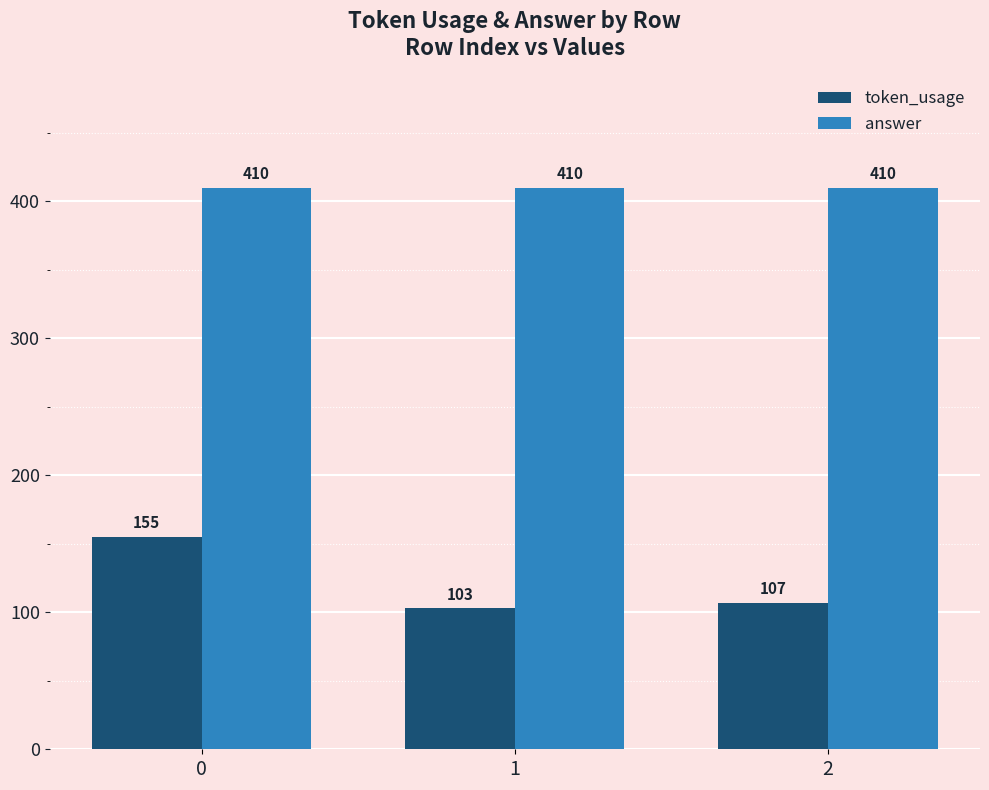

What is the difference between the token_usage values at 0 and 1?

52